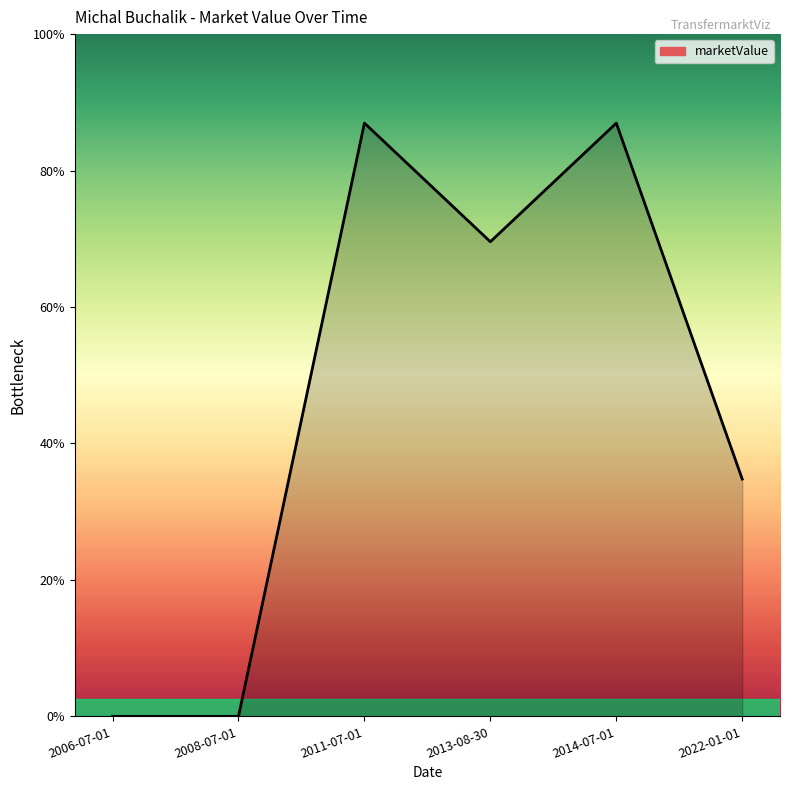

The chart shows a value of 0 at 2006-07-01. True or false?

True